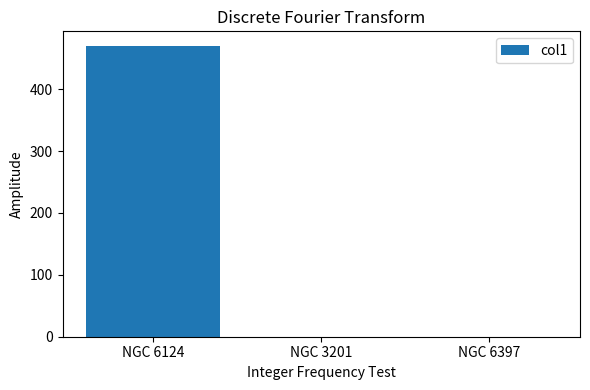

How many series are shown in this chart?

1